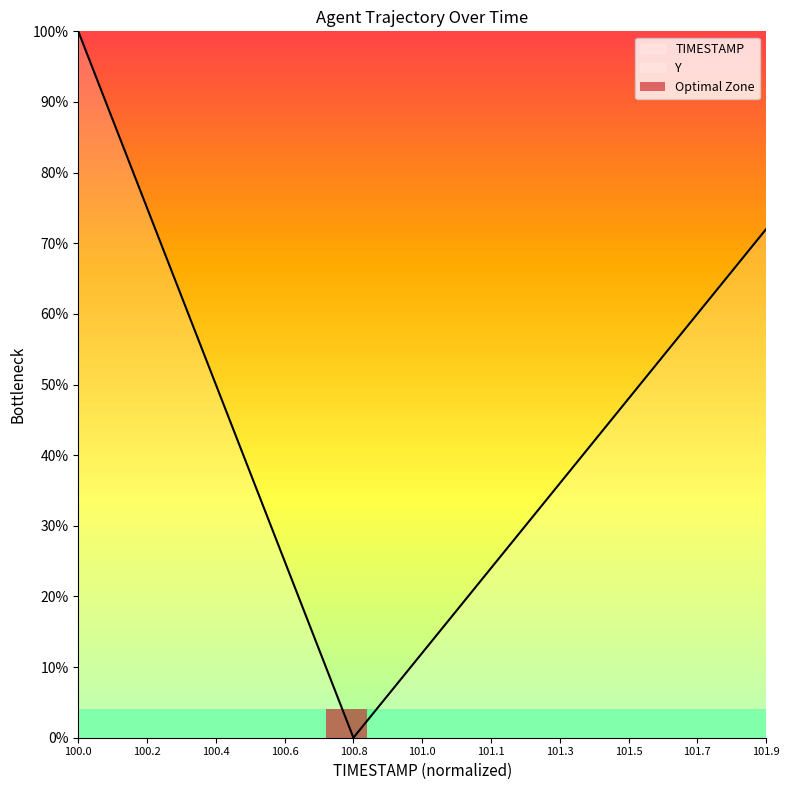

Is the value of TIMESTAMP at 100.2 greater than the value of Y at 101.0?

Yes